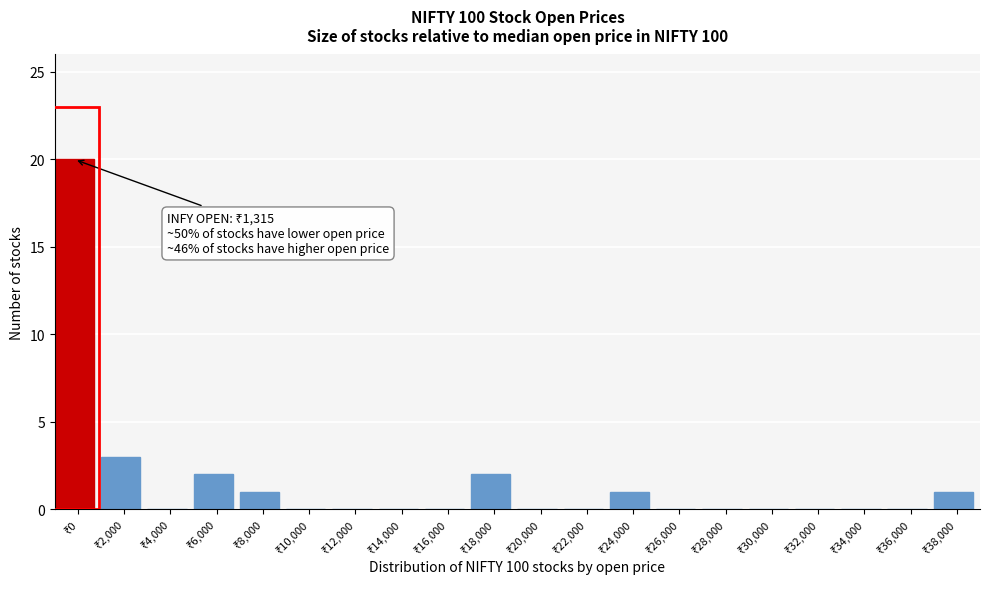

What is the sum of all values?

30